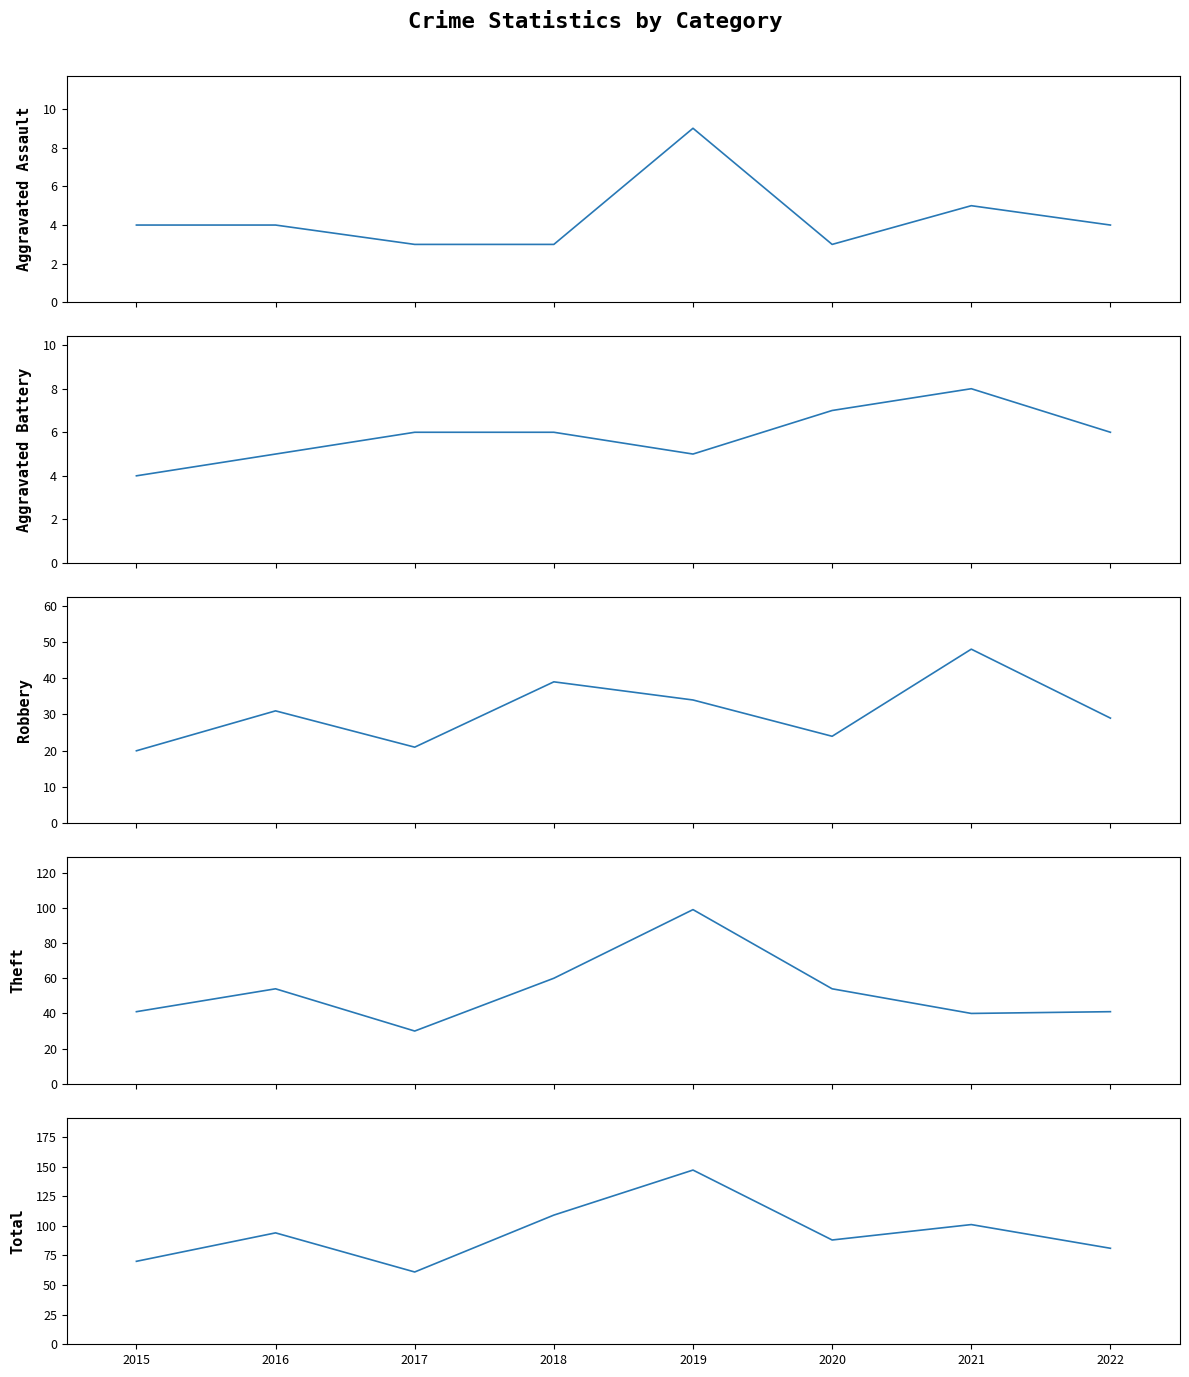

What is the value of the Theft point at the 8th from the left?

41